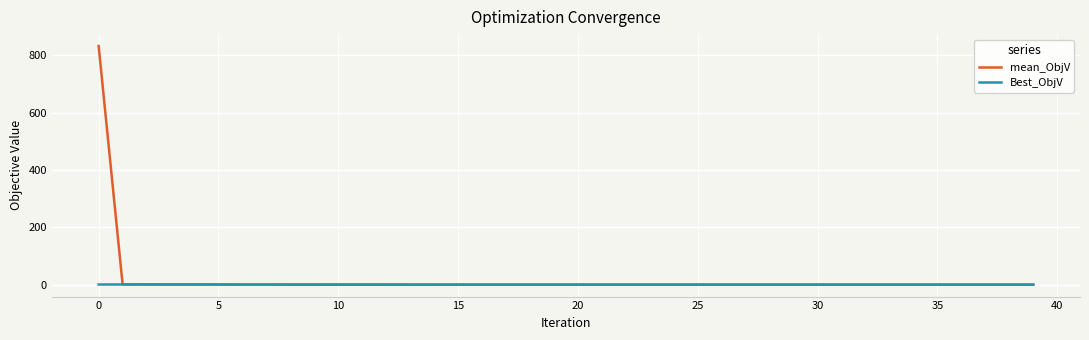

At how many categories does at least one series exceed 585?

1